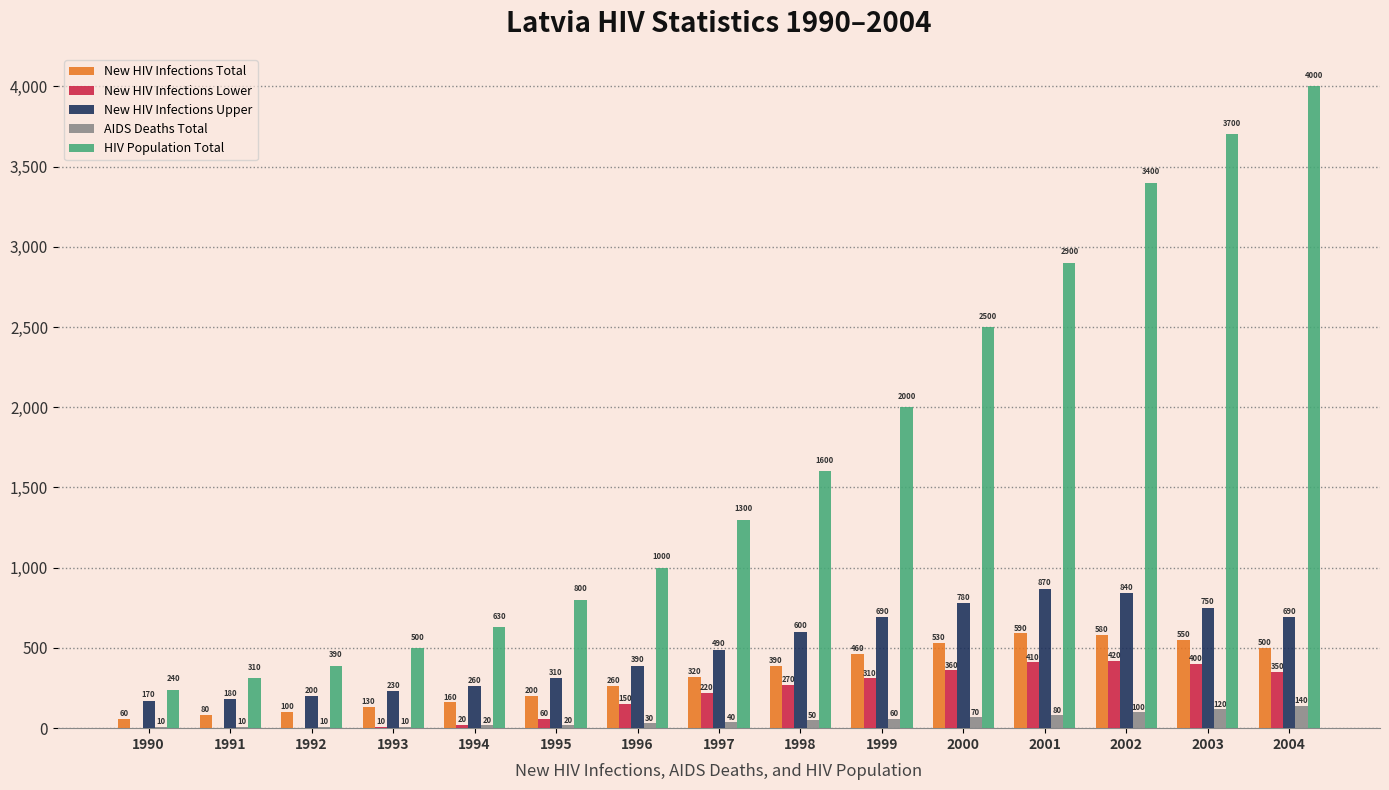

Reading left to right, list all the values displayed in this chart.

New HIV Infections Total: 60	80	100	130	160	200	260	320	390	460	530	590	580	550	500
New HIV Infections Lower: 0	0	0	10	20	60	150	220	270	310	360	410	420	400	350
New HIV Infections Upper: 170	180	200	230	260	310	390	490	600	690	780	870	840	750	690
AIDS Deaths Total: 10	10	10	10	20	20	30	40	50	60	70	80	100	120	140
HIV Population Total: 240	310	390	500	630	800	1000	1300	1600	2000	2500	2900	3400	3700	4000